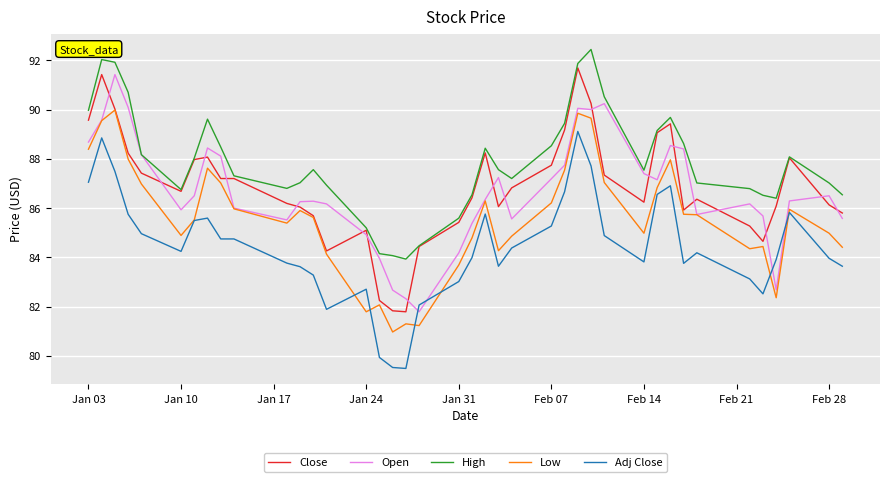

Which series has the largest total across all categories?

High